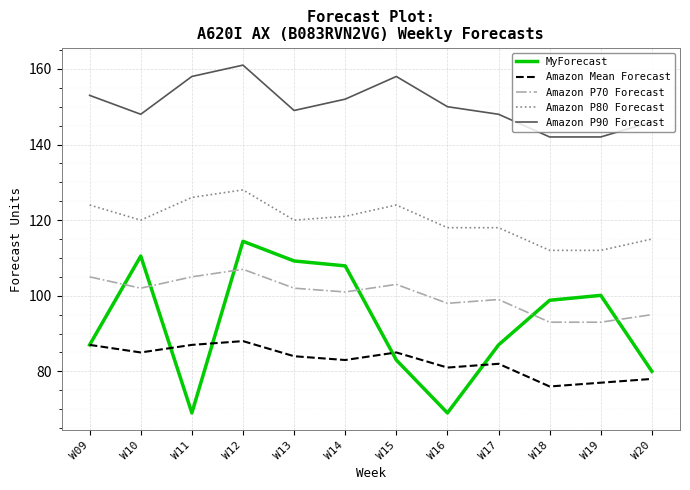

What is the spread (max minus min) of values at W16?

81.0